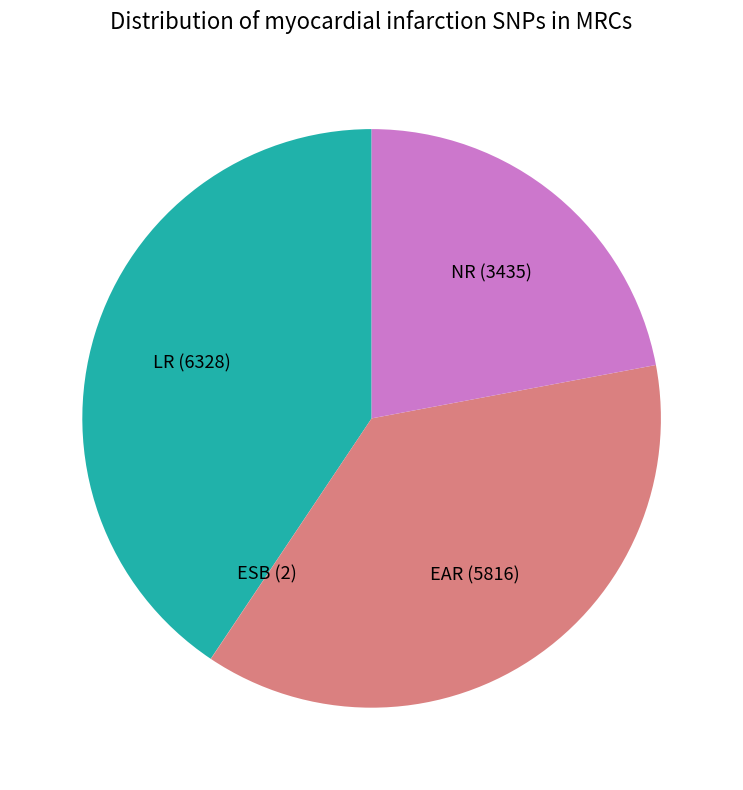

Is there any slice that represents more than half of the pie?

No